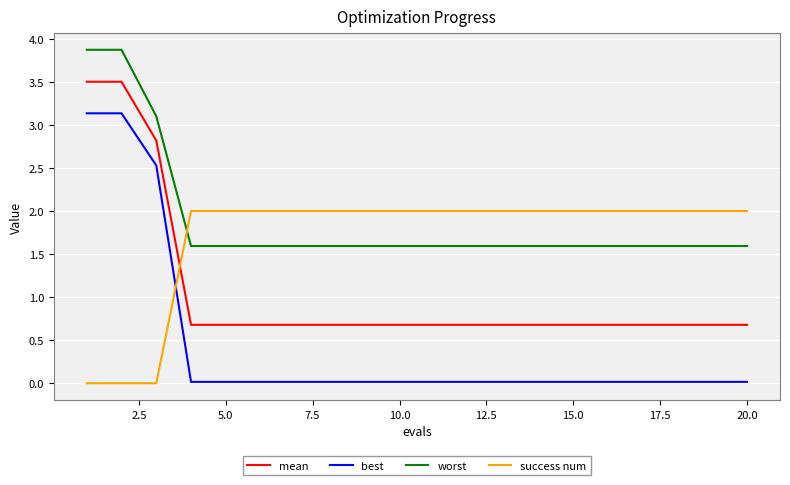

Which series has the largest total across all categories?

worst